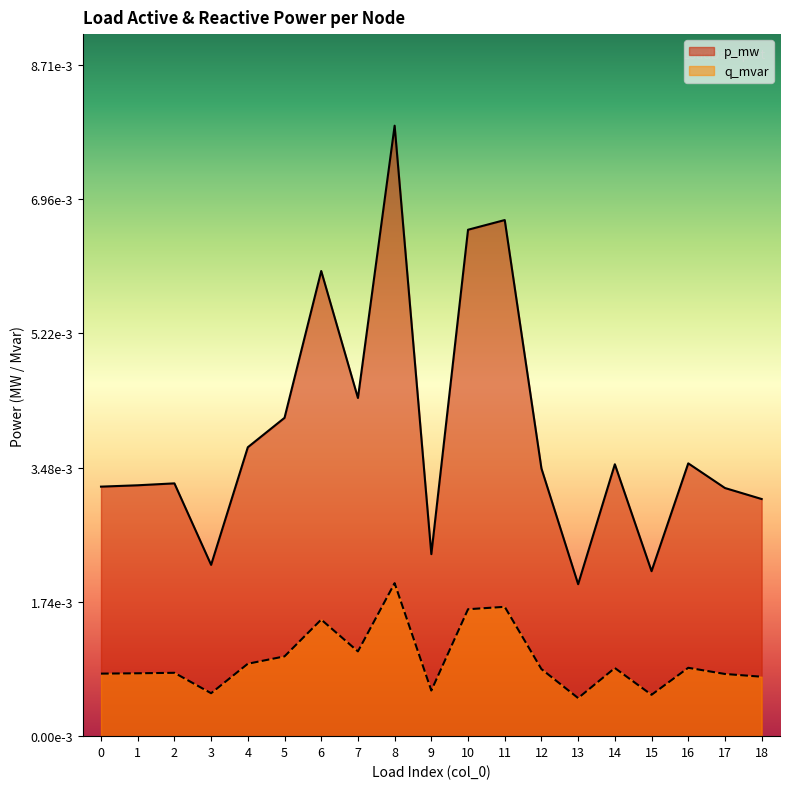

Rank the series by their maximum value, from highest to lowest.

p_mw, q_mvar